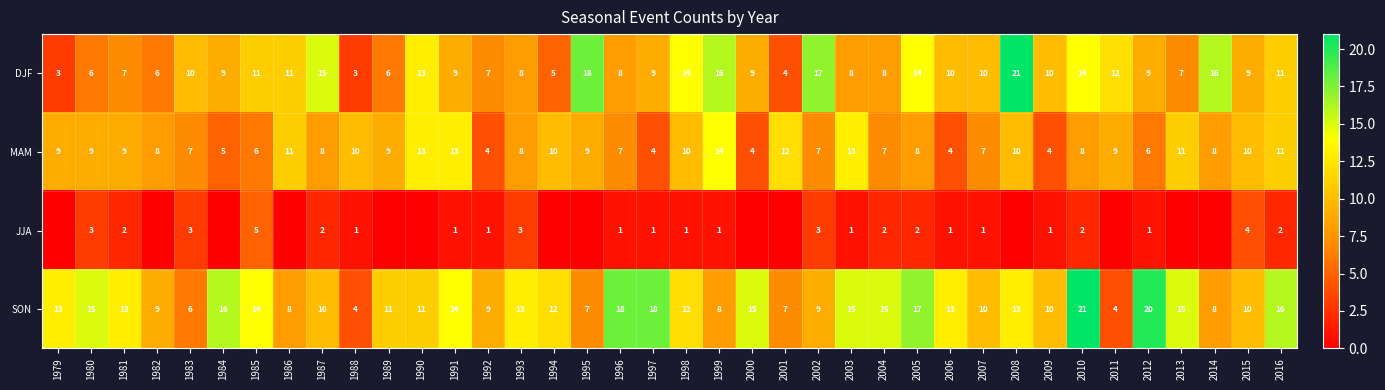

At which label does DJF reach its peak?

2008